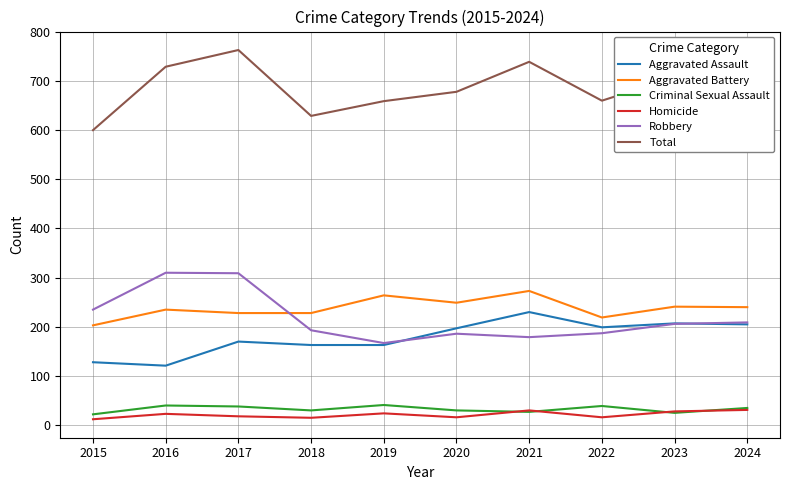

True or false: Criminal Sexual Assault and Robbery cross at least once.

False